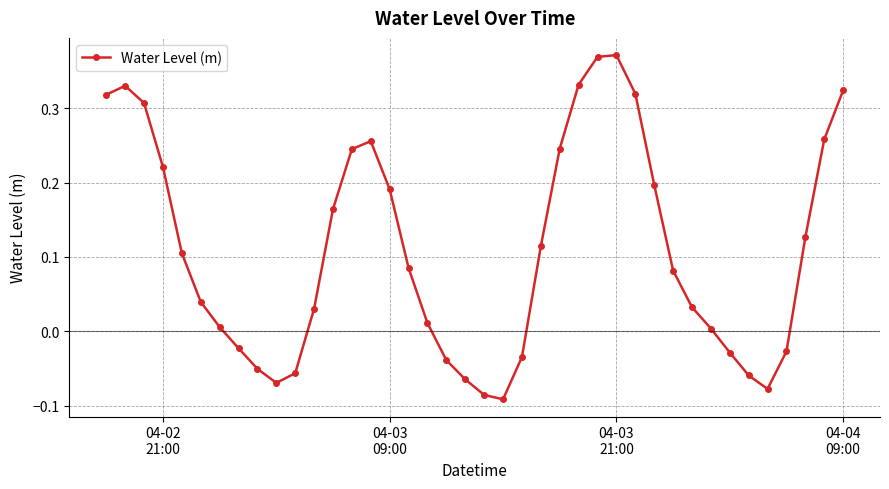

How many points are lower than both their immediate neighbors (excluding endpoints)?

3